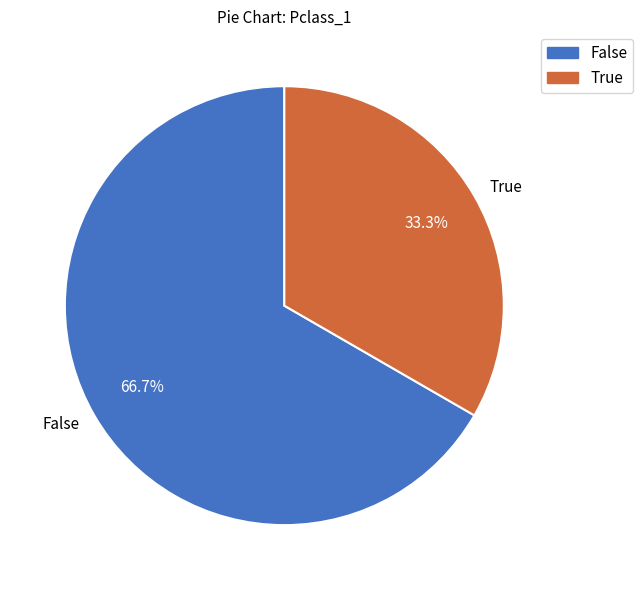

How many slices are in this pie chart?

2